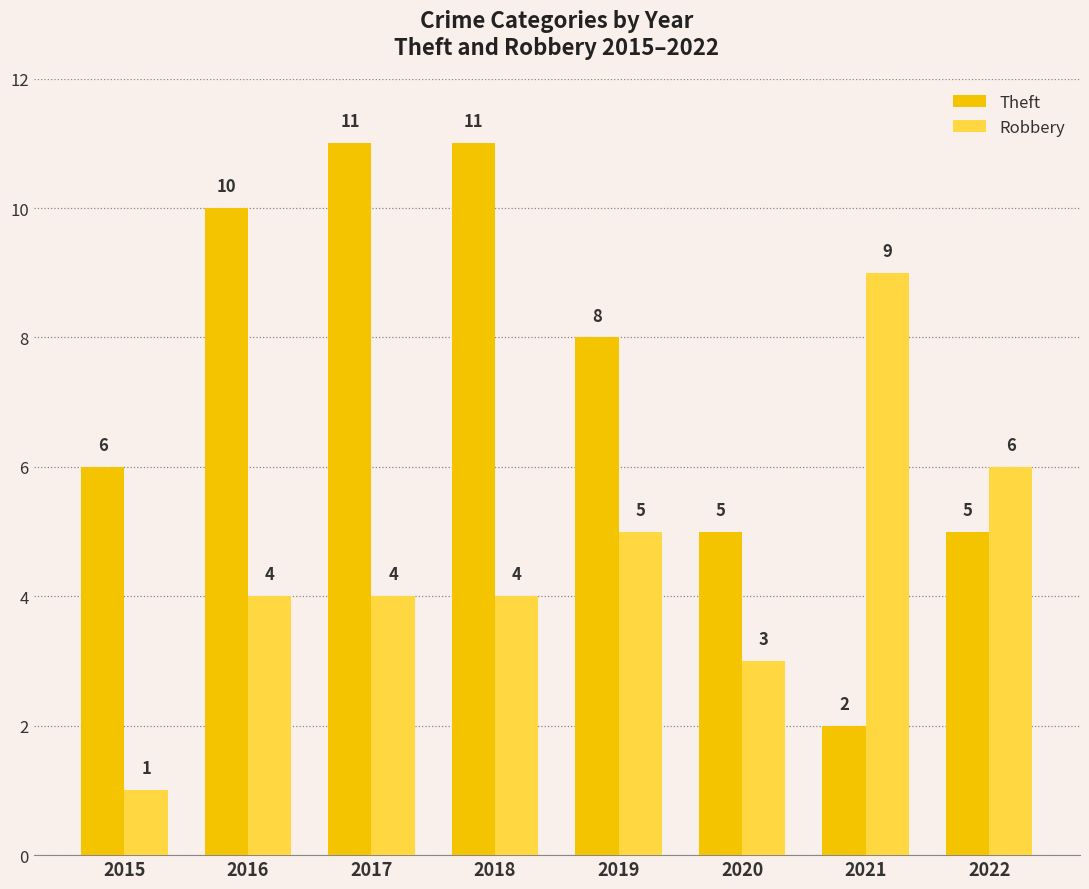

What is the greatest value displayed?

11